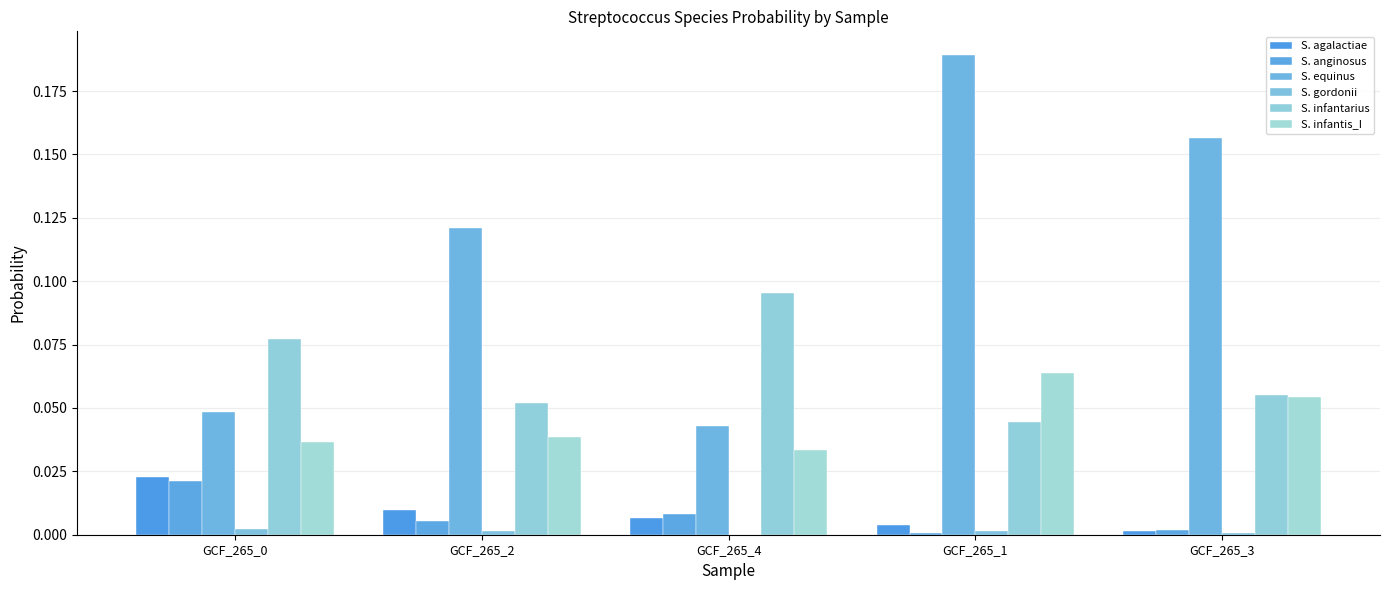

At which label is S. equinus closest to 0?

GCF_265_4